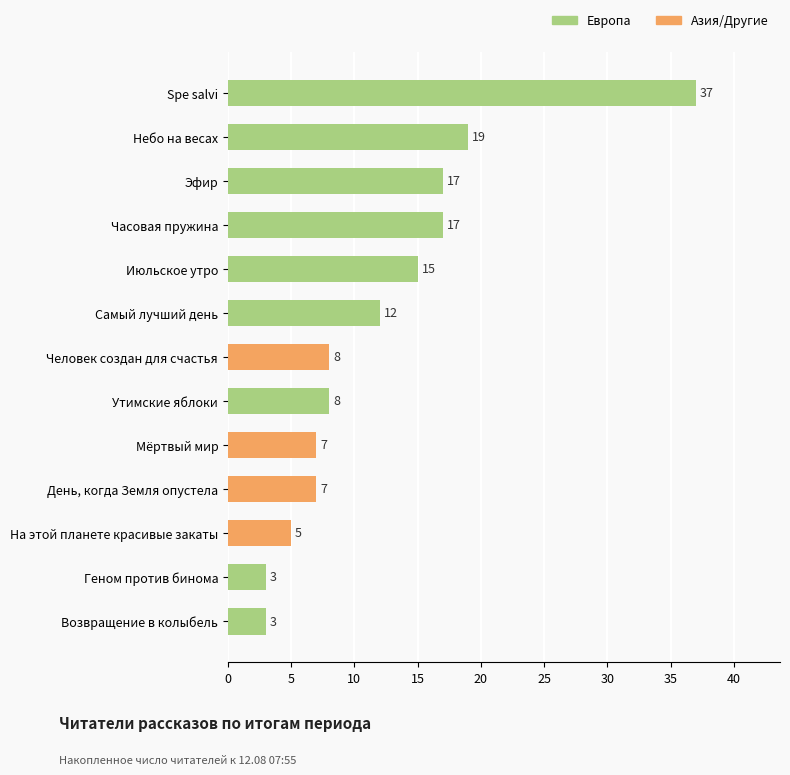

Reading bottom to top, list all the values displayed in this chart.

Возвращение в колыбель=3	Геном против бинома=3	На этой планете красивые закаты=5	День, когда Земля опустела=7	Мёртвый мир=7	Утимские яблоки=8	Человек создан для счастья=8	Самый лучший день=12	Июльское утро=15	Часовая пружина=17	Эфир=17	Небо на весах=19	Spe salvi=37